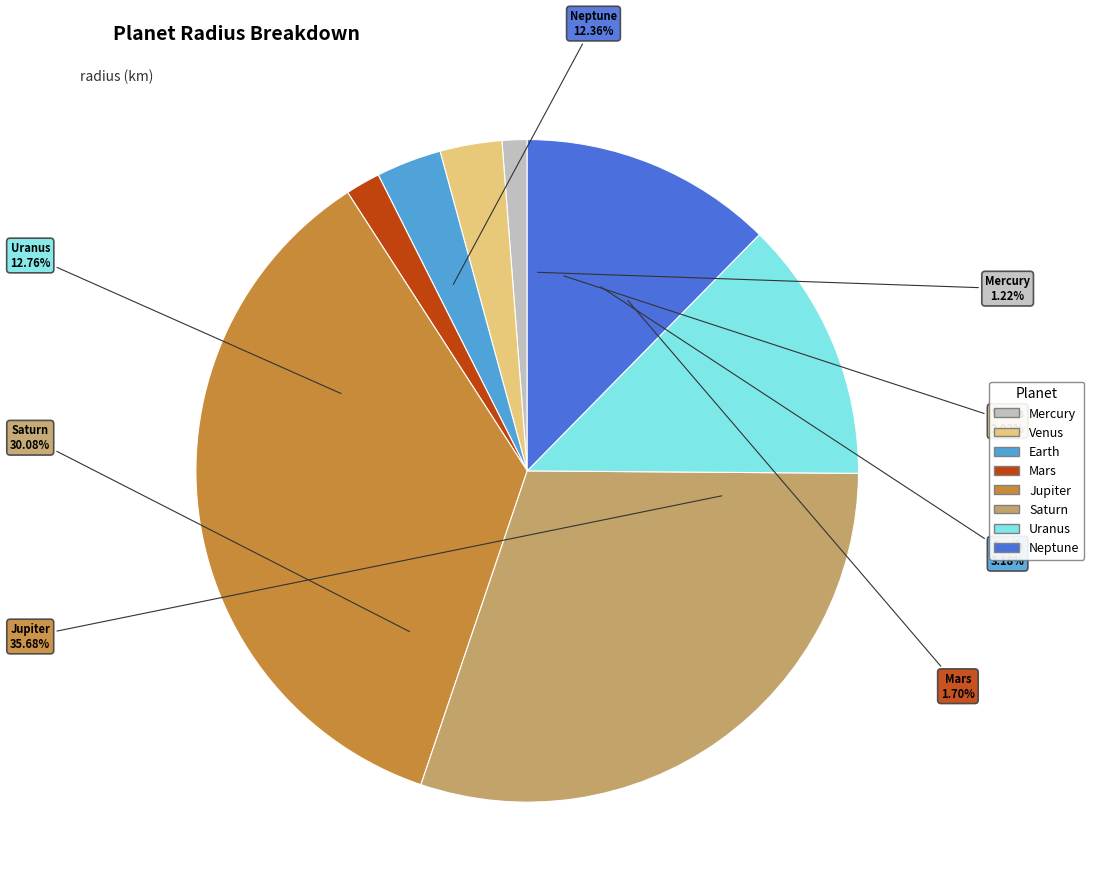

What is the ratio of the value at Mars to the value at Uranus?

0.1